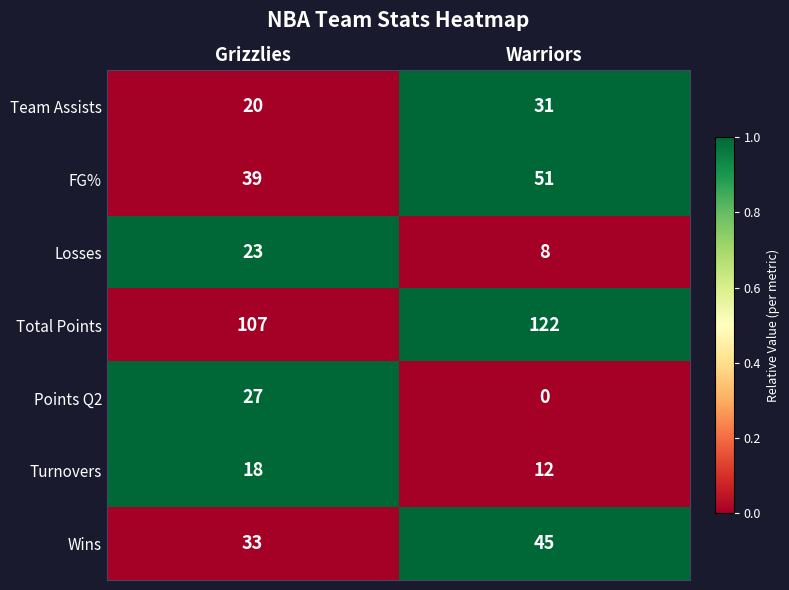

What is the sum of all Turnovers values?

30